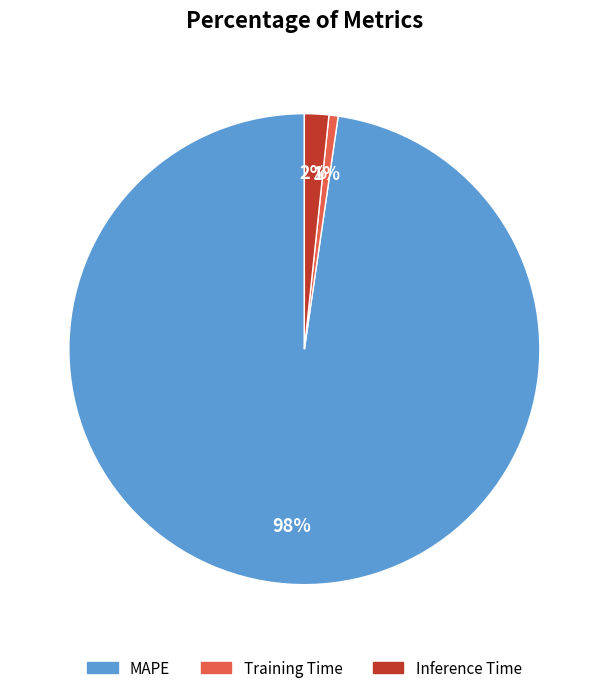

Is it true that MAPE is 98% of the pie?

True